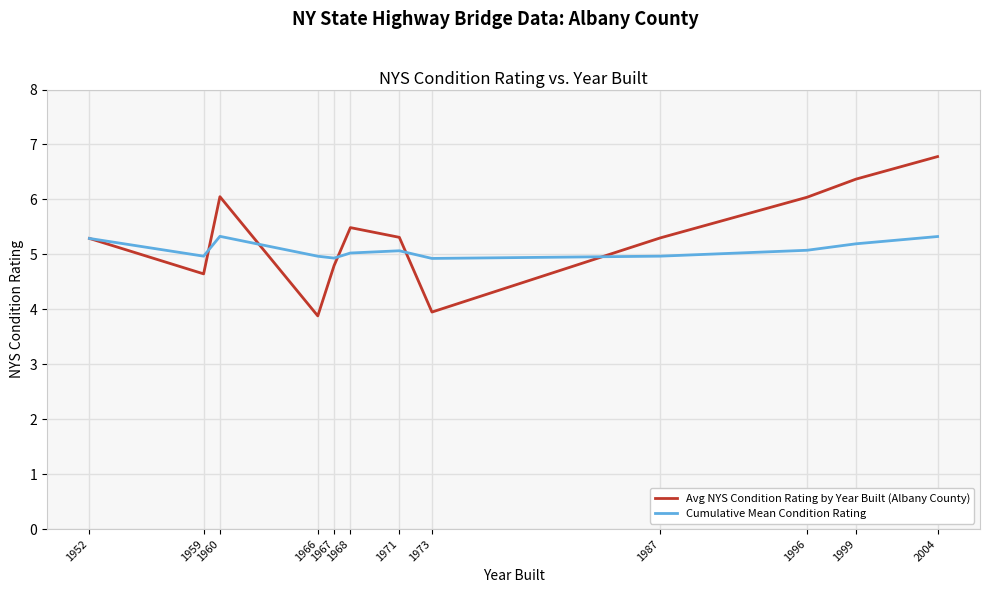

At which label does Avg NYS Condition Rating by Year Built (Albany County) first exceed 5?

1952